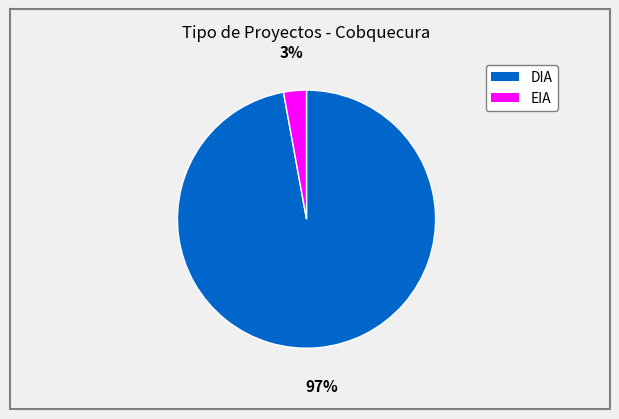

To the nearest percent, what is the difference between the EIA and DIA slice percentages?

94%